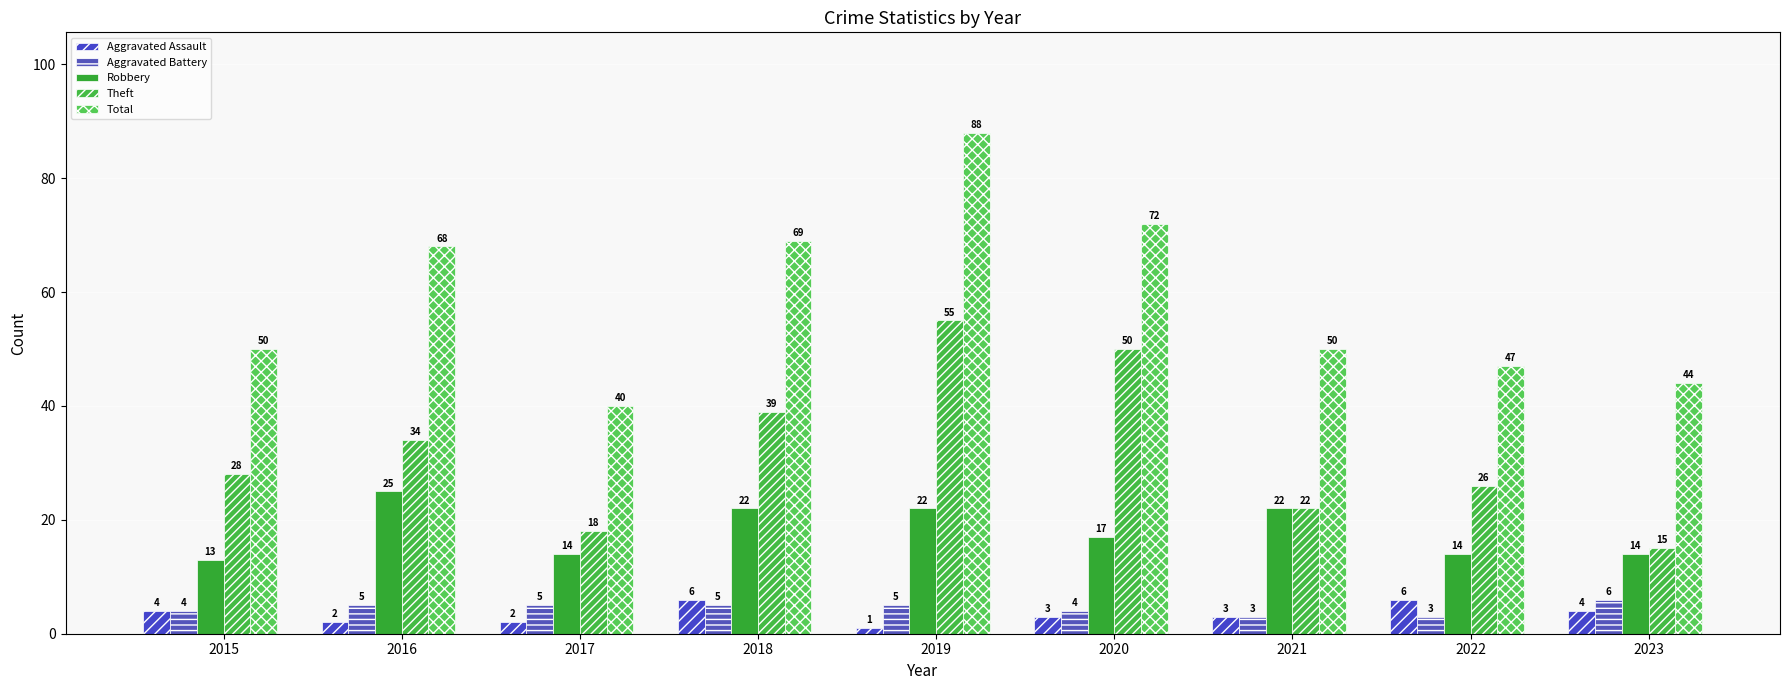

What is the difference between the highest and lowest values at 2017?

38